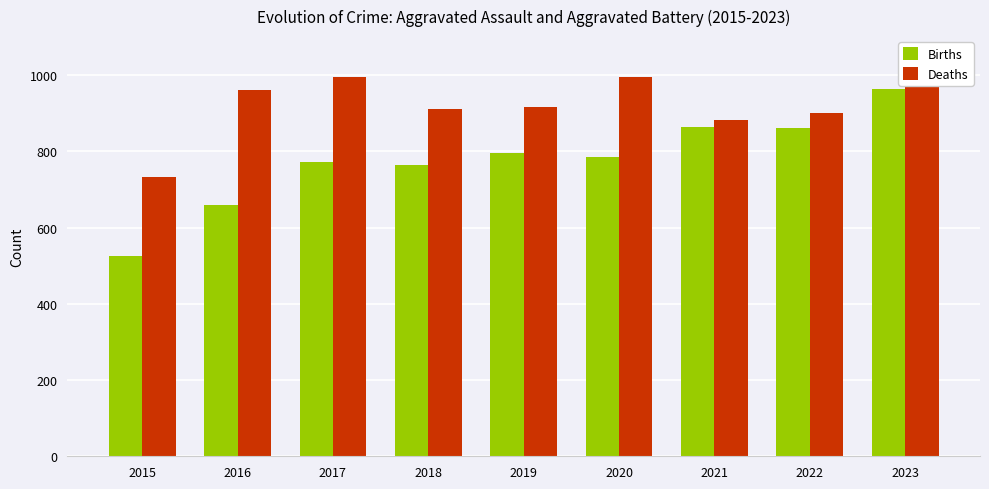

Which has a higher value, 2018 or 2017?

2017